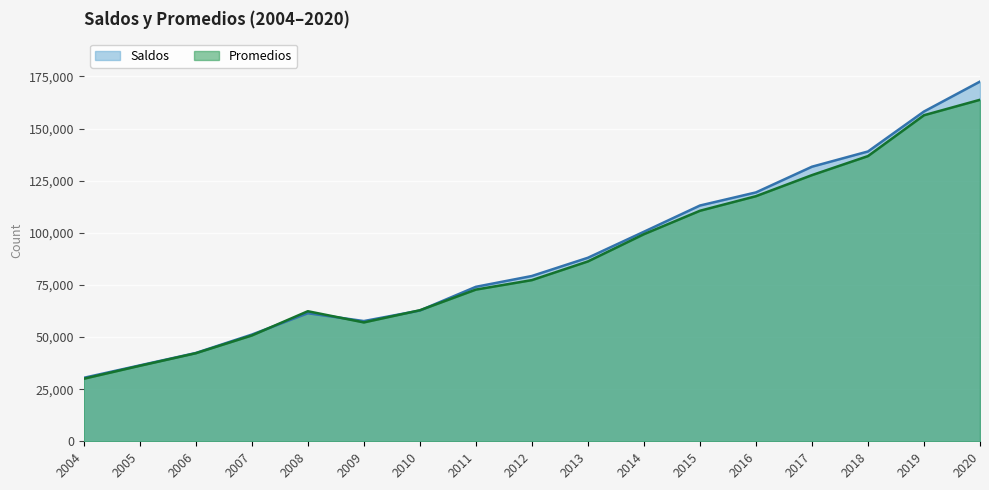

What is the sum of all Promedios values?

1490014